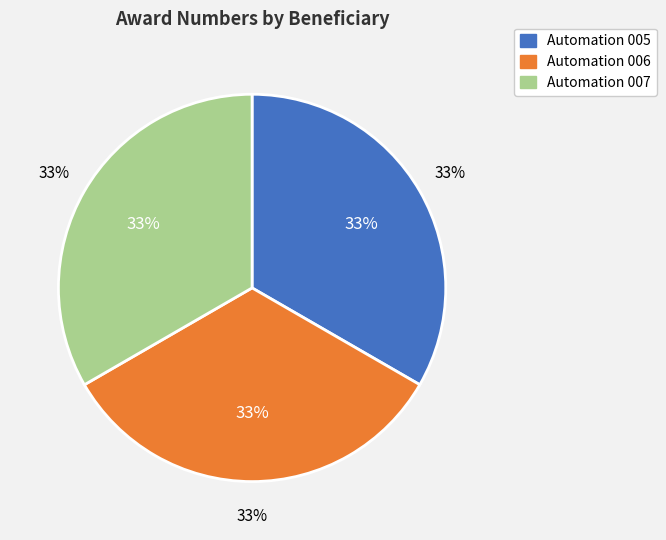

Rank the categories by value from highest to lowest.

Automation 007, Automation 006, Automation 005